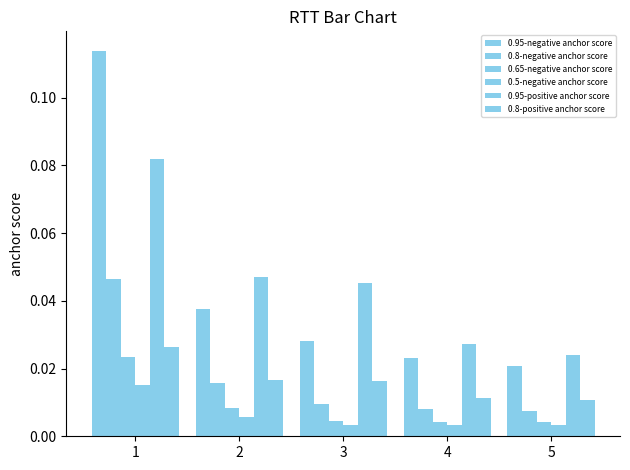

At how many categories does at least one series exceed 0?

5